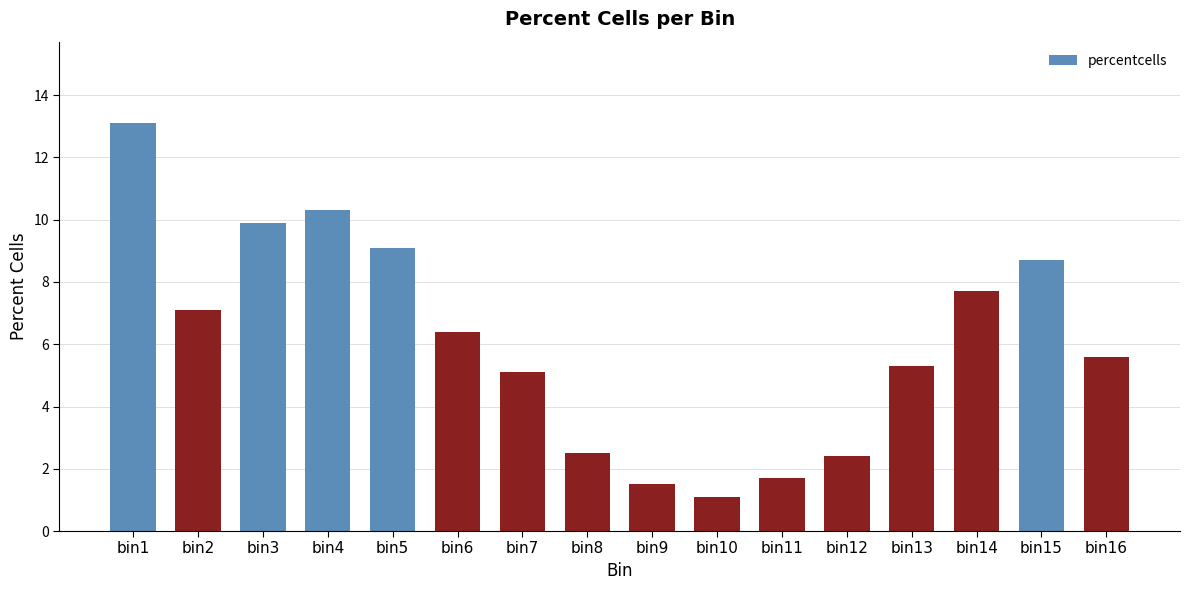

Where does the data first go above 6?

bin1